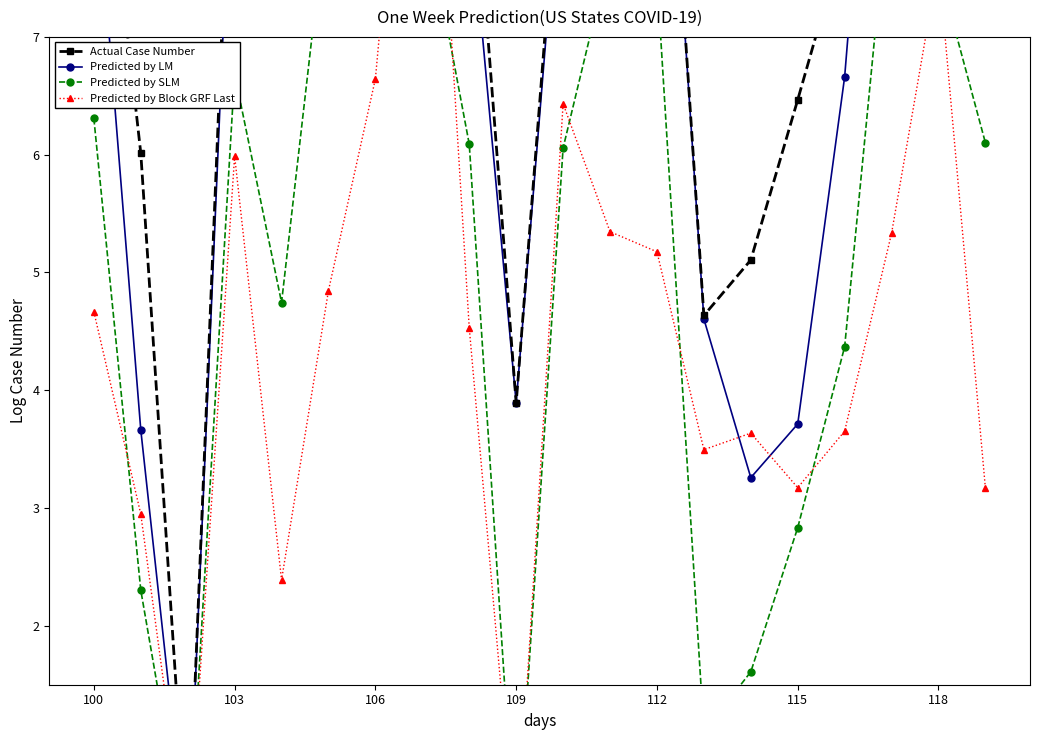

How many values in the Actual Case Number series are below 9?

9